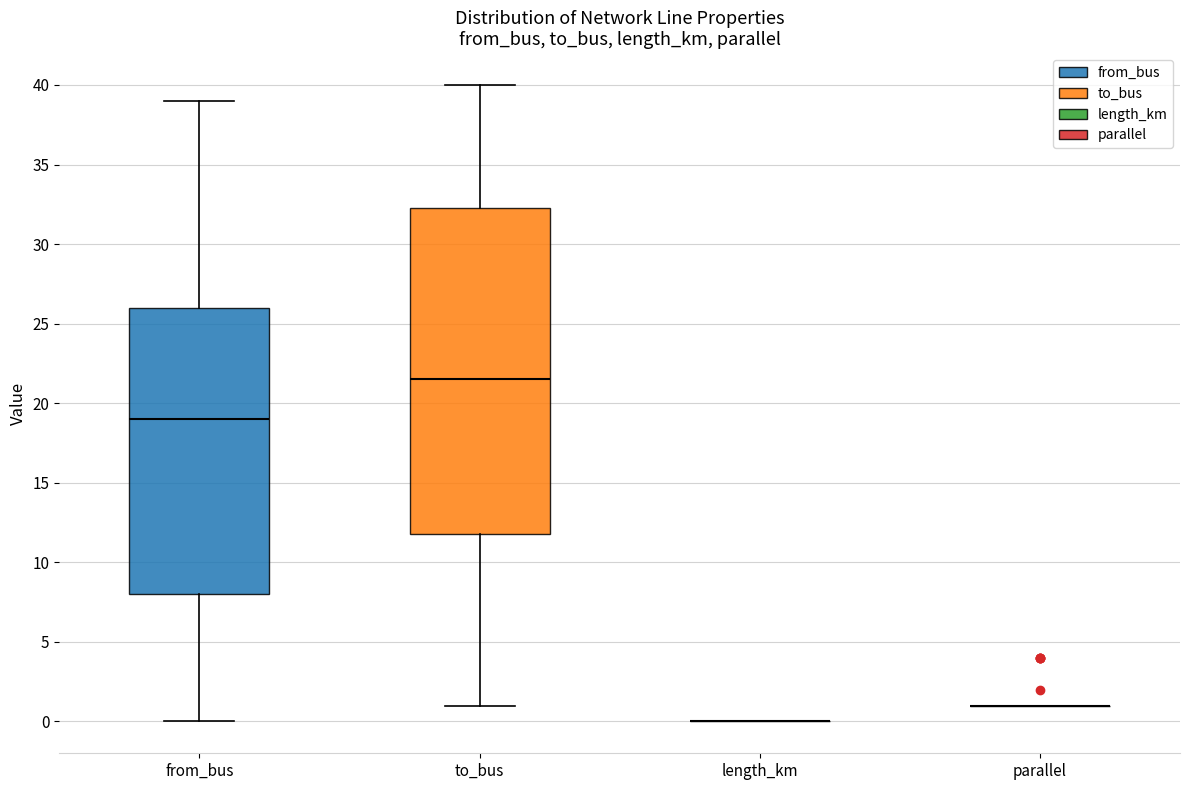

Reading left to right, read every box against the y-axis: the position of its median line, the range the box covers, and the ends of its whiskers. The values are not printed on the chart, so give them approximately, as read against the axis.

from_bus: median 19.0, box 8.0 to 26.0, whiskers 0.0 to 39.0
to_bus: median 21.5, box 12.0 to 32.5, whiskers 1.0 to 40.0
length_km: box collapsed to a line at 0.0, whiskers 0.0 to 0.0
parallel: box collapsed to a line at 1.0, whiskers 1.0 to 1.0